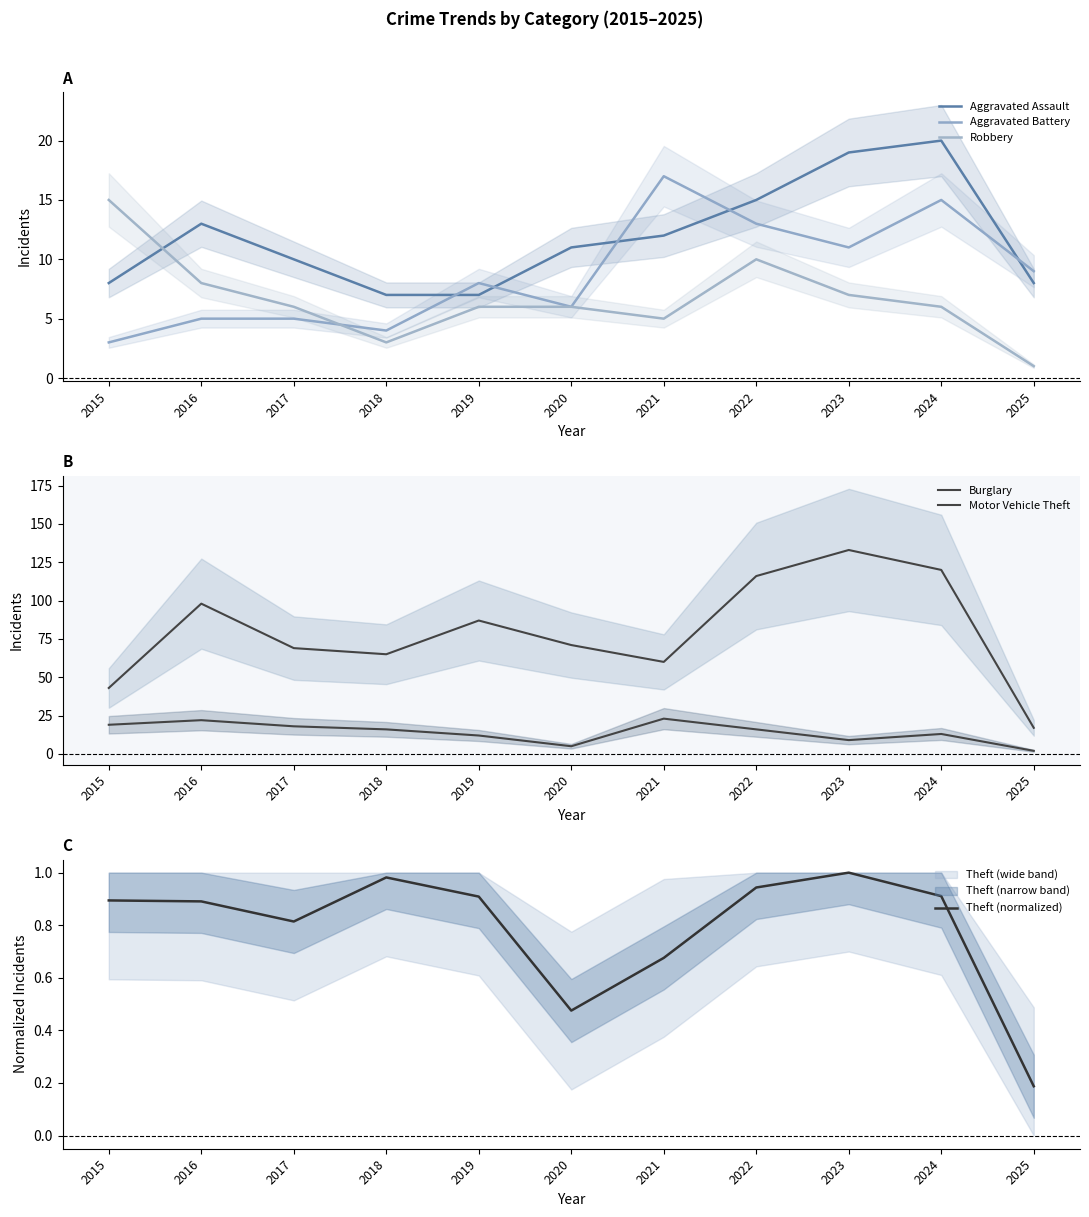

At which label does Theft (normalized) reach its minimum?

2025